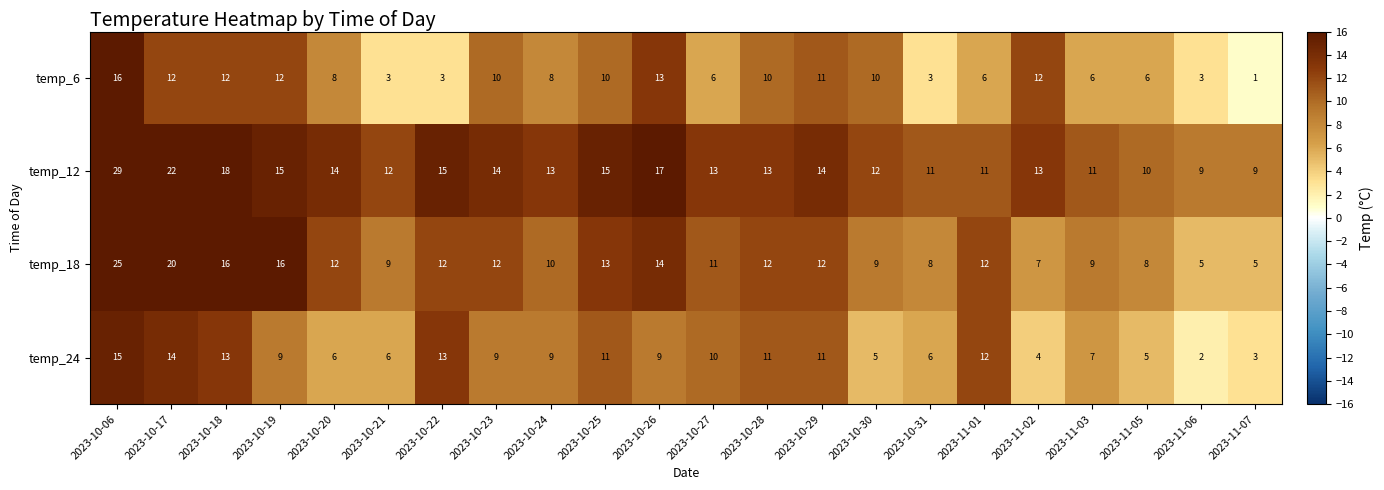

At which label does temp_6 first exceed 10?

2023-10-06